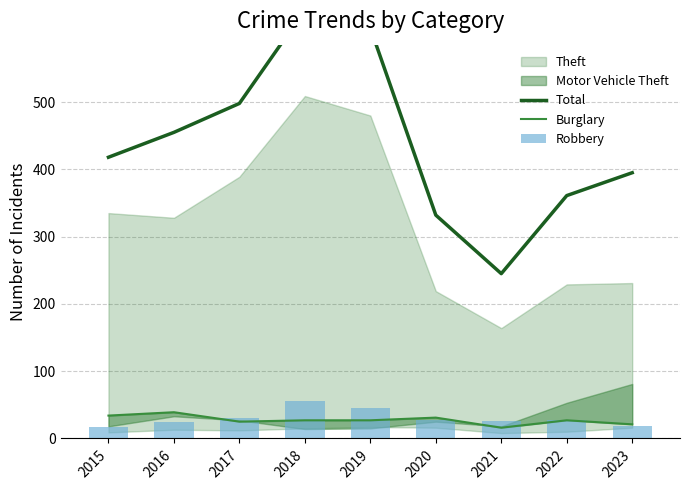

What is the difference between the maximum and second lowest values in the Total series?

305